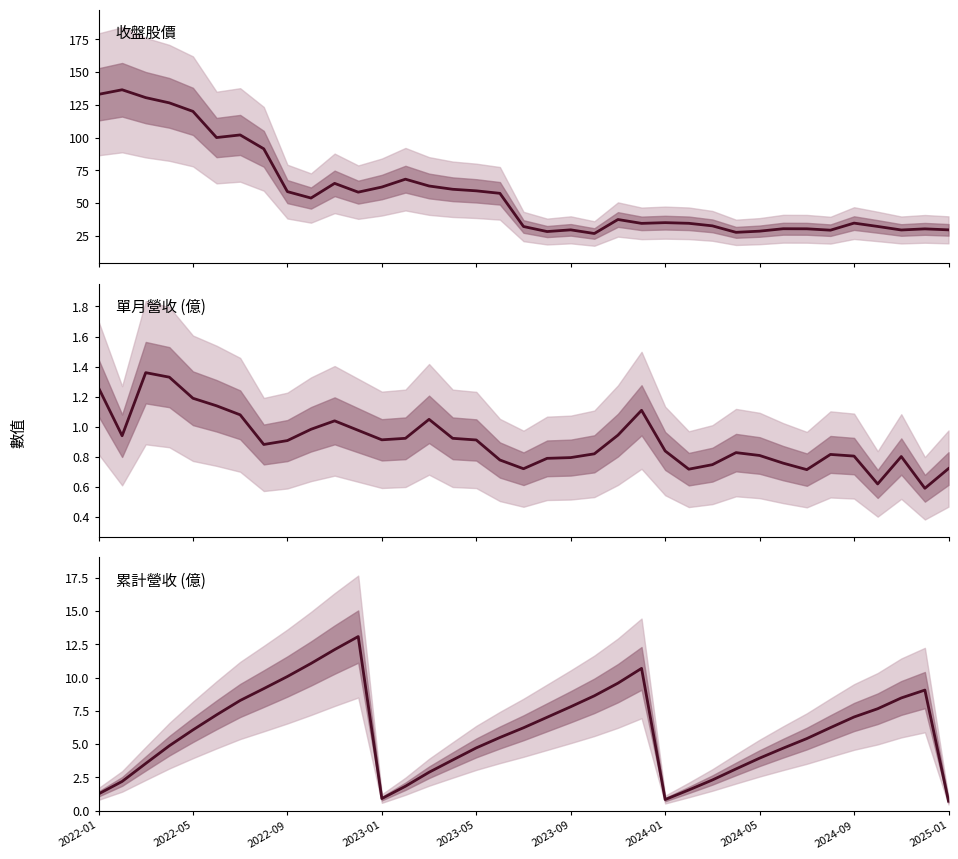

What is the highest value of the 累計營收 (億) series?

13.1